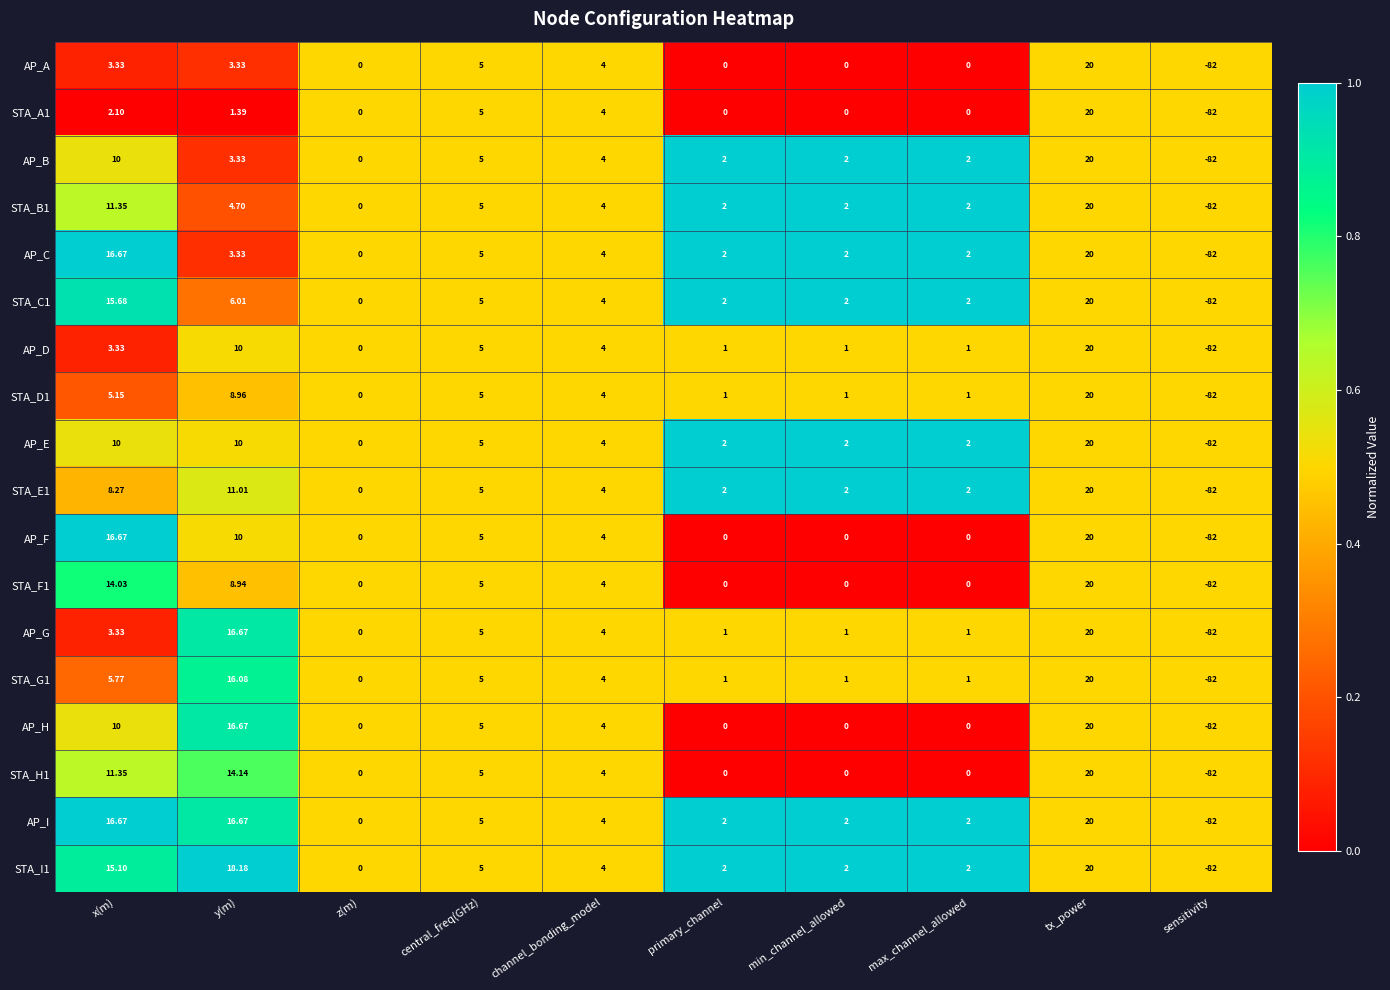

Which label corresponds to the largest value in the chart?

tx_power